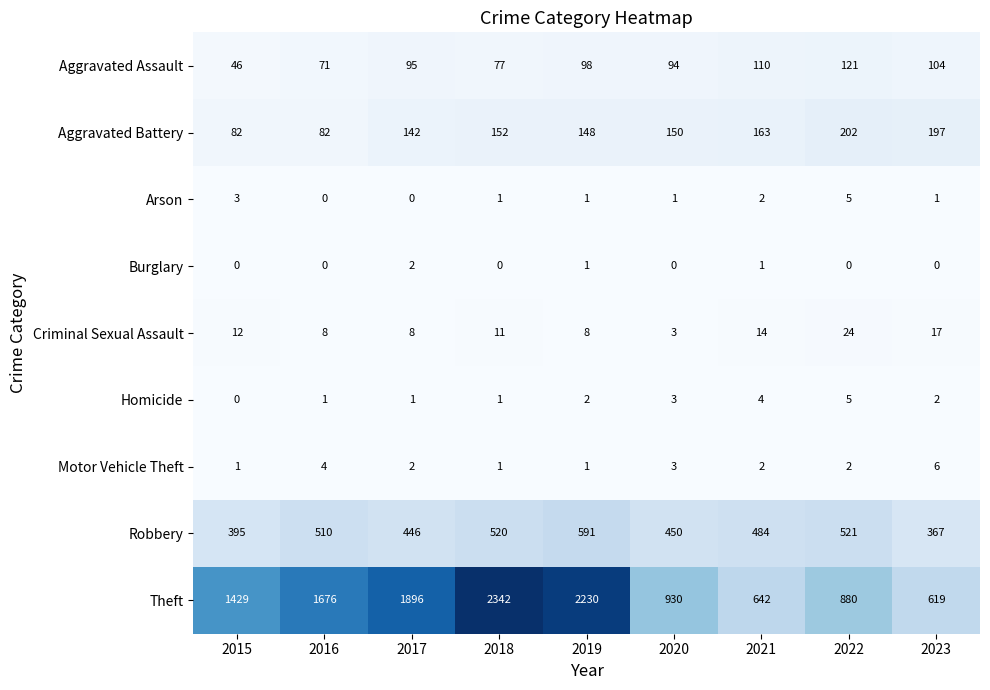

What is the spread (max minus min) of values at 2020?

930